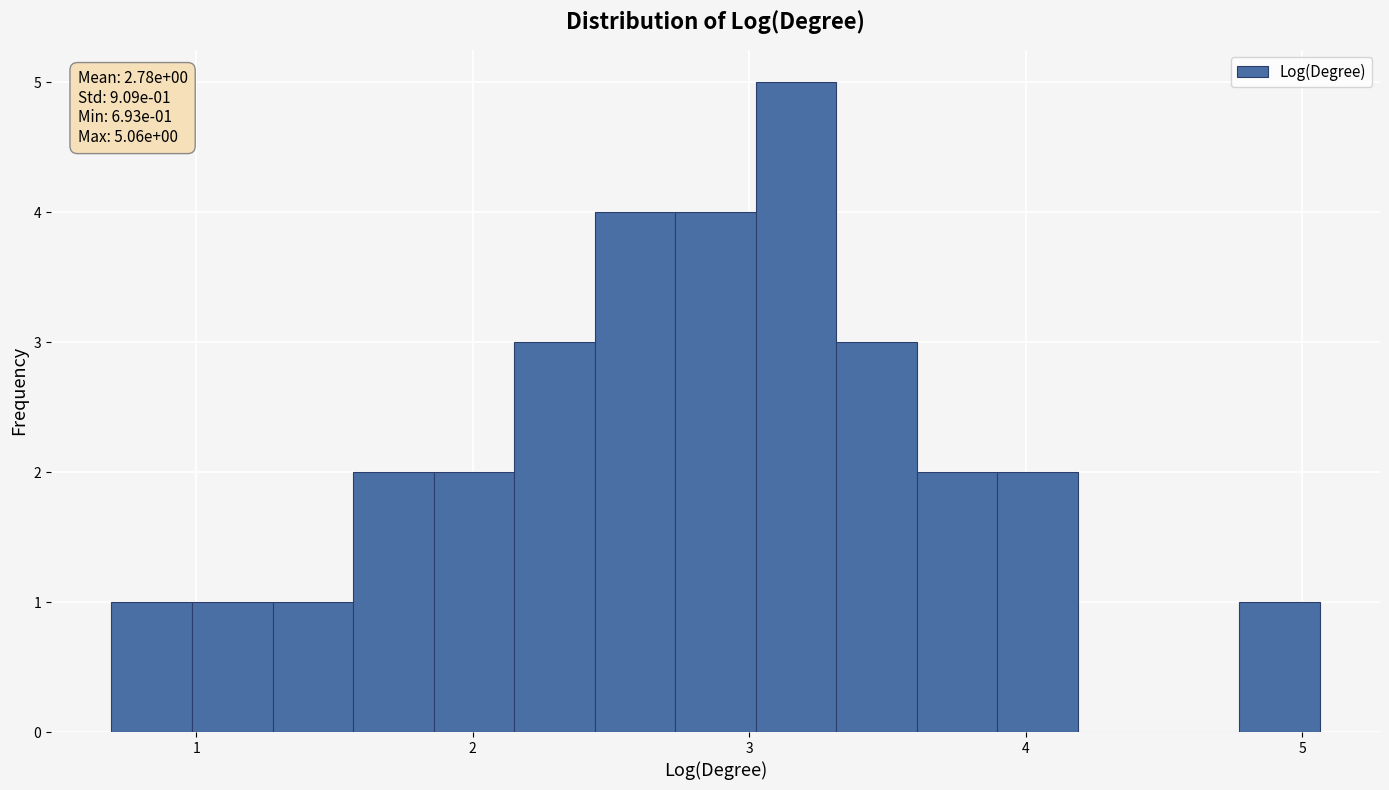

Around what value on the x-axis is the tallest bar? Give the approximate position of its centre, as read against the axis.

3.2